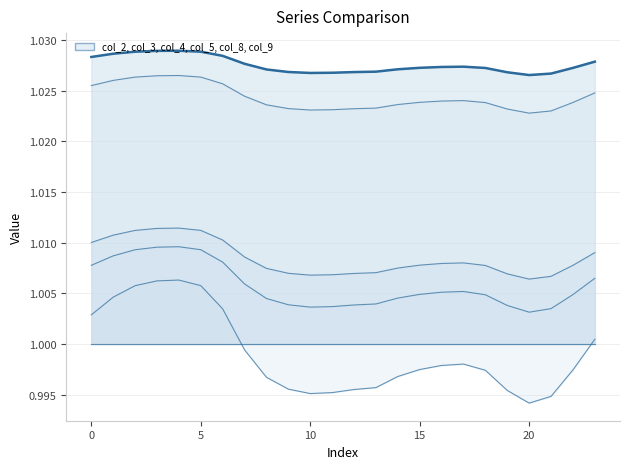

Does the chart have visible grid lines?

Yes